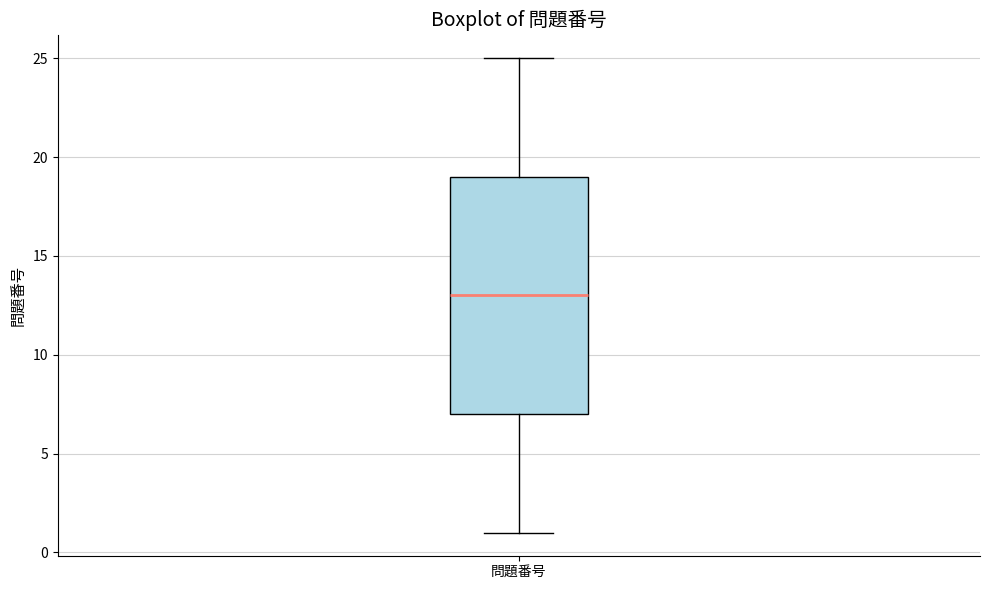

Transcribe this box plot: give where the median line is, the range the box spans, and where the two whiskers end, as read against the y-axis. The values are not printed on the chart, so give them approximately, as read against the axis.

median 13, box 7 to 19, whiskers 1 to 25